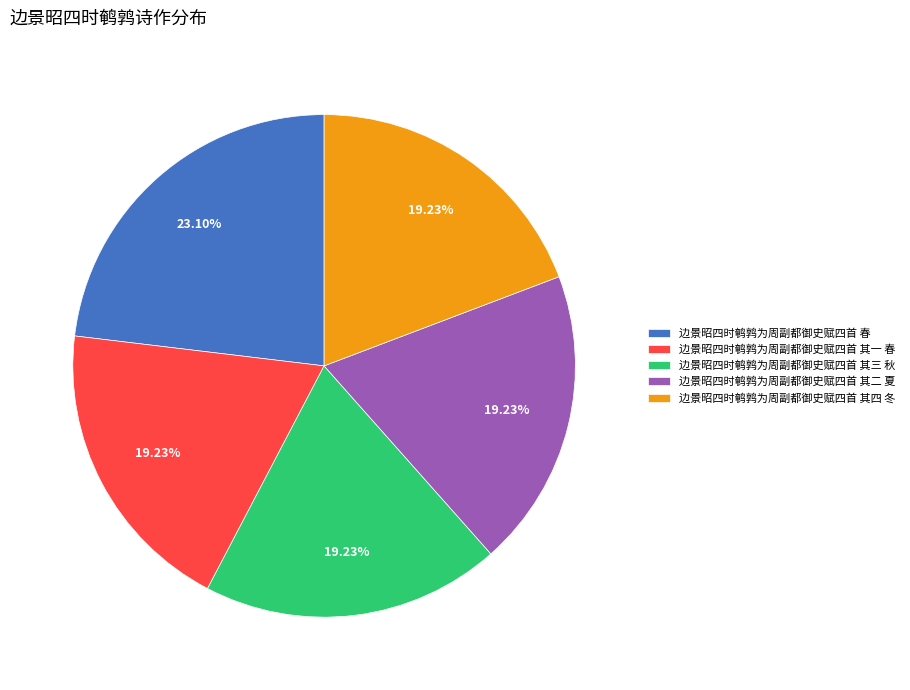

The 边景昭四时鹌鹑为周副都御史赋四首 春 slice represents 16% of the pie. True or false?

False